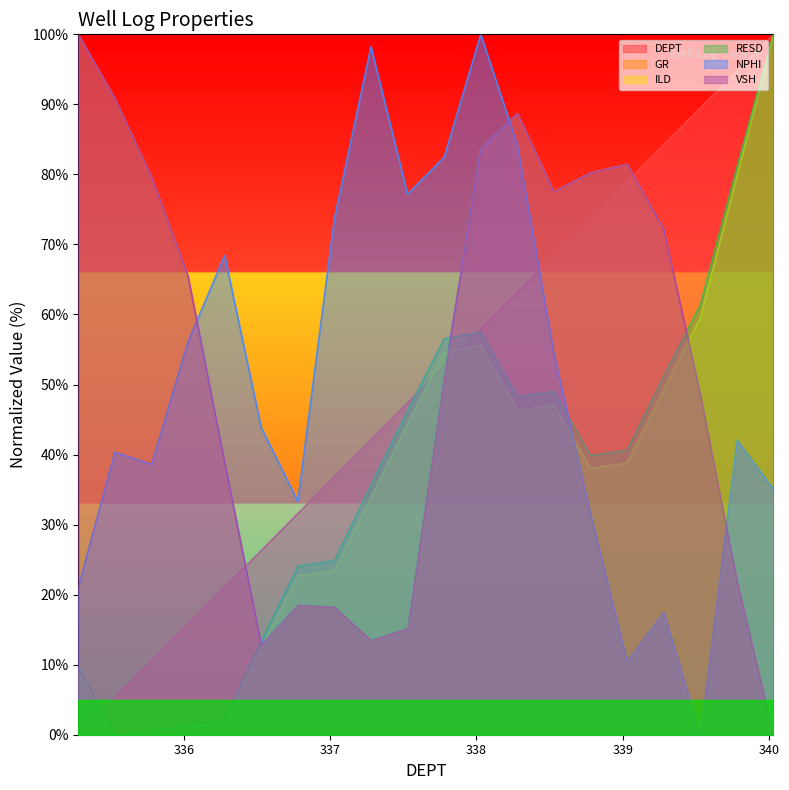

True or false: ILD and RESD cross at least once.

False